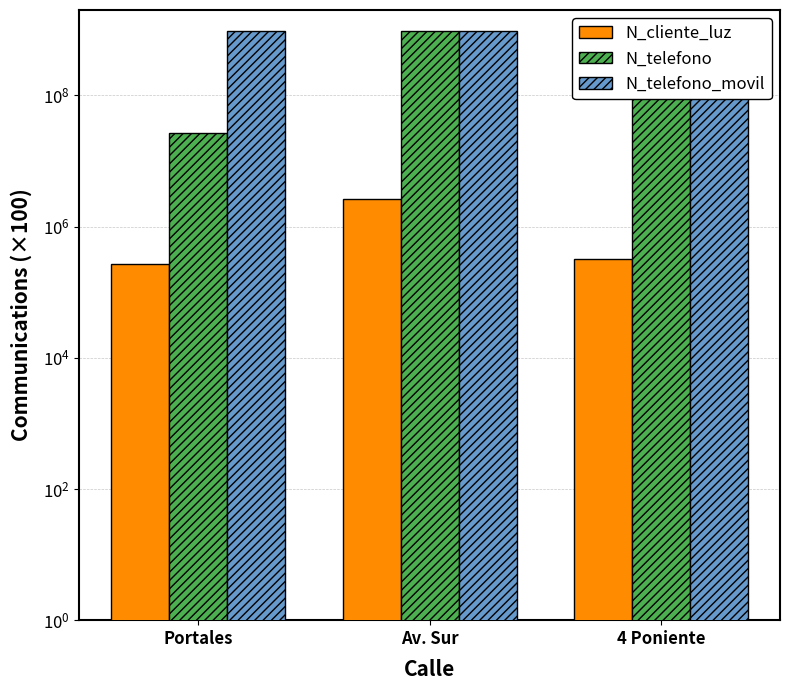

Reading right to left, extract all data points from this chart.

N_cliente_luz: 324732	2586314	268734
N_telefono: 964782014	963258714	26782635
N_telefono_movil: 974523233	957412235	967500475